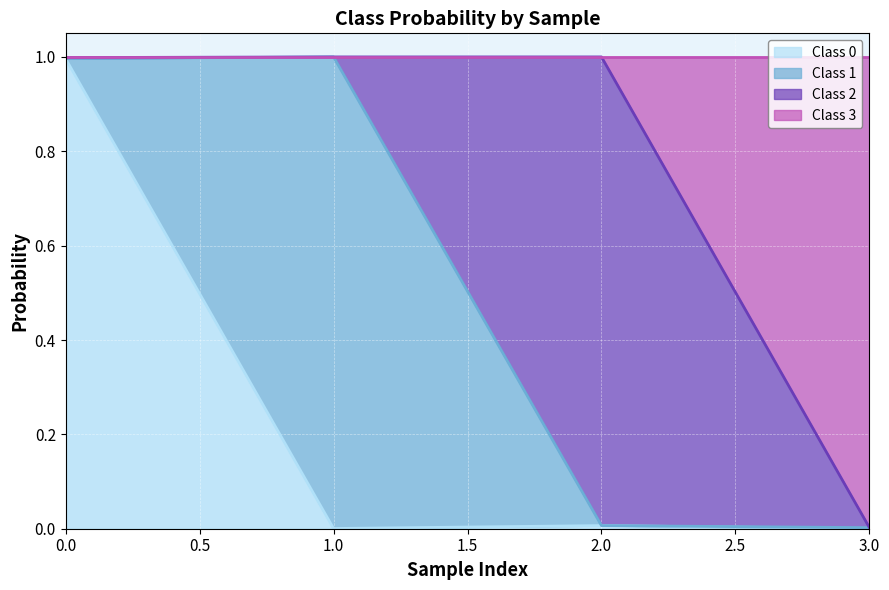

What is the highest value of the Class 0 series?

1.0